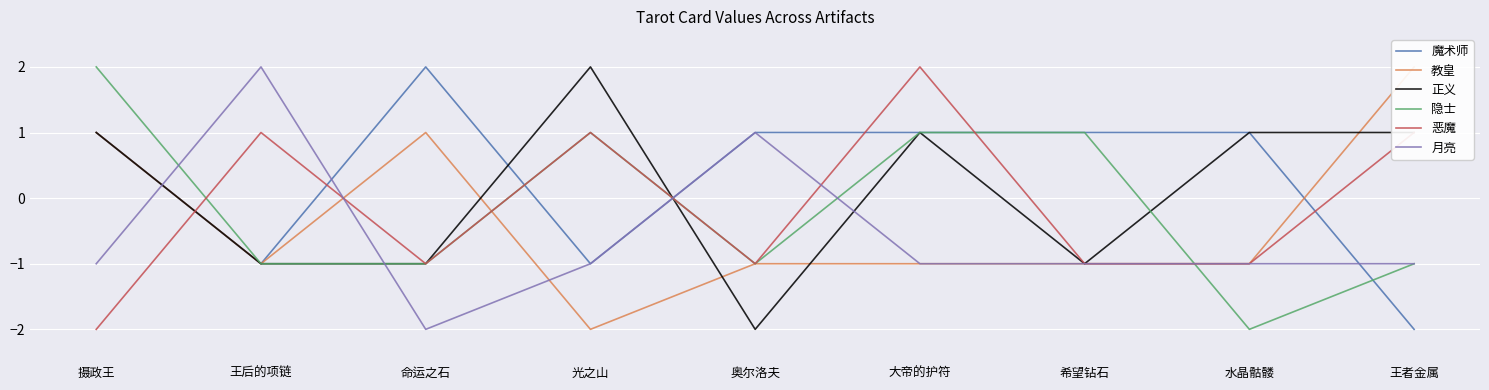

Is it true that 正义 equals 0 at 大帝的护符?

False